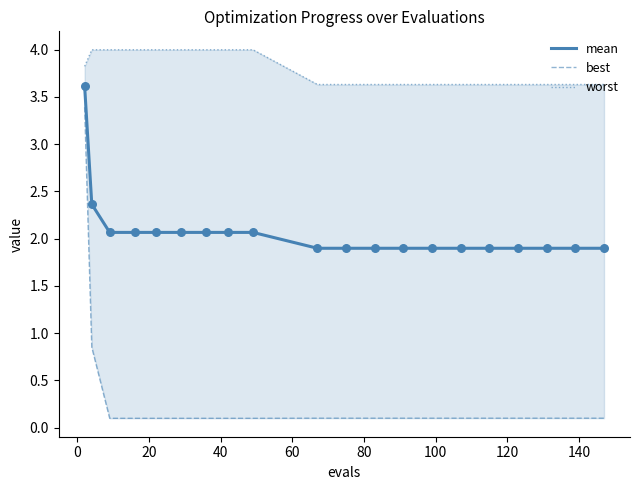

Which series reaches the maximum Y coordinate?

worst